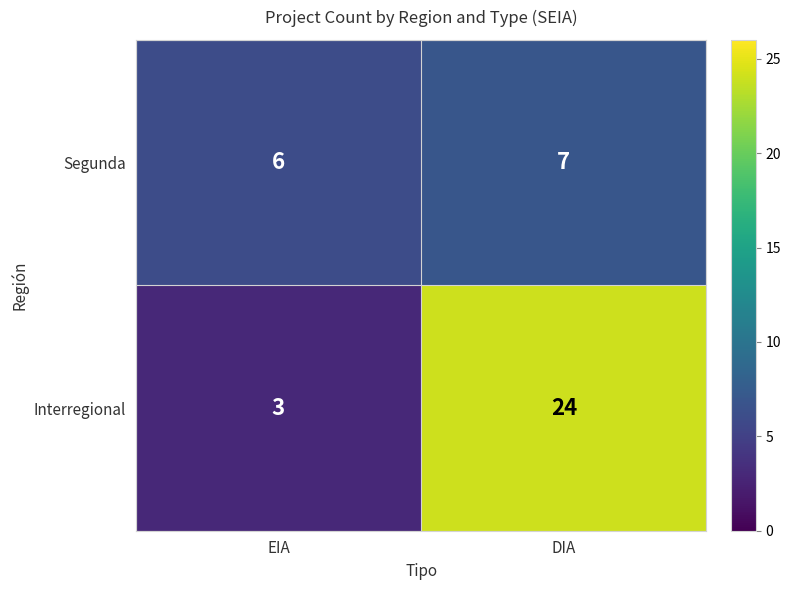

Which series has the largest total across all categories?

Interregional